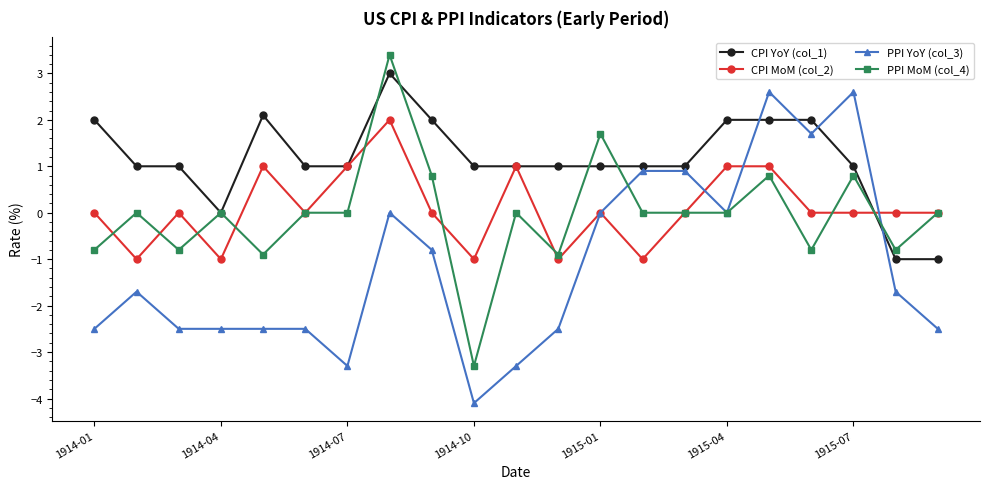

True or false: CPI MoM (col_2) has more than 0 points higher than both neighbors.

True